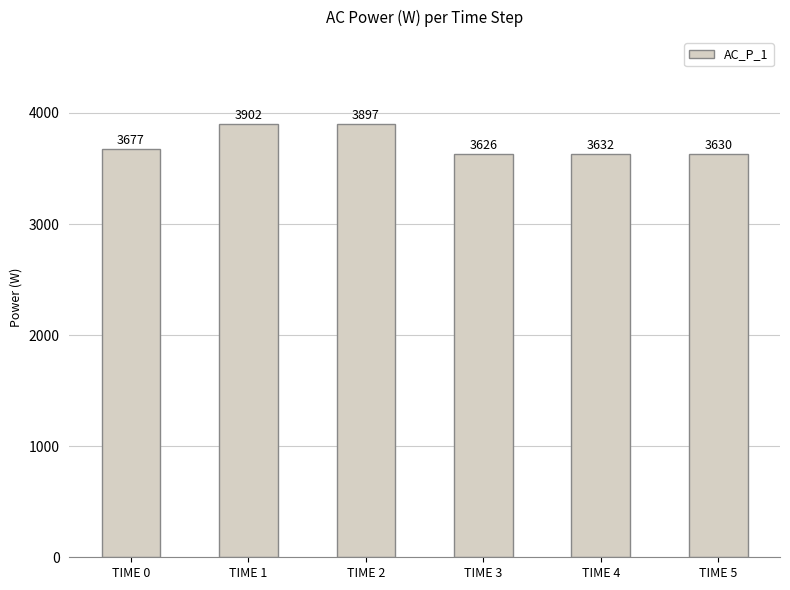

At which category does the chart reach its peak across all series?

TIME 1